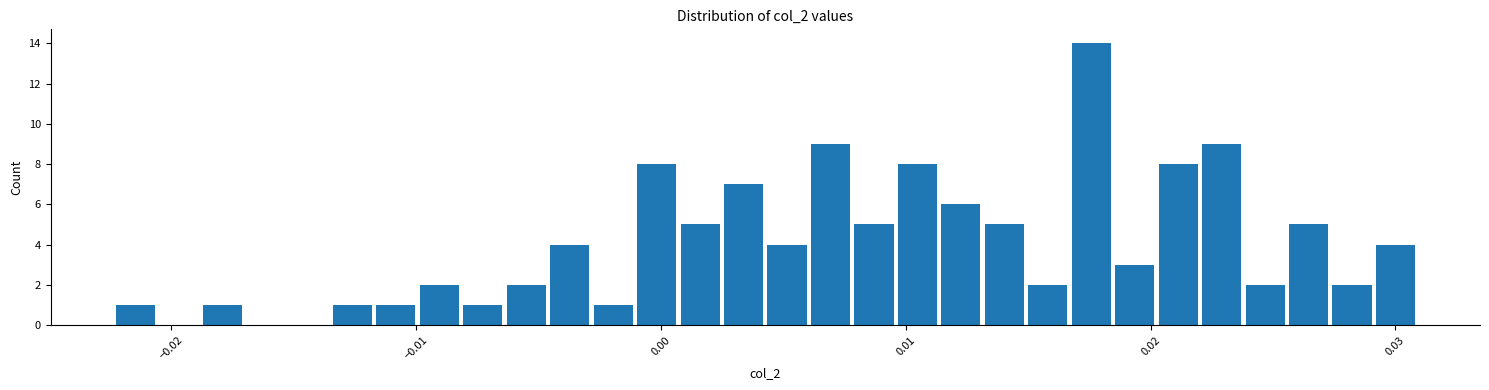

Read against the x-axis, roughly where is the centre of the tallest bar?

0.018